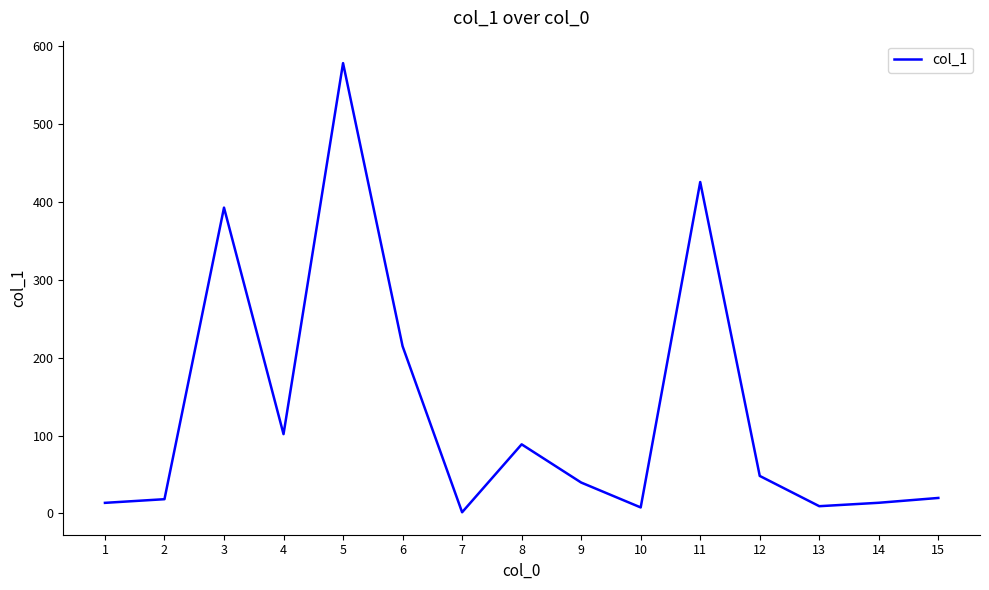

Does the chart display data point markers on the line(s)?

No